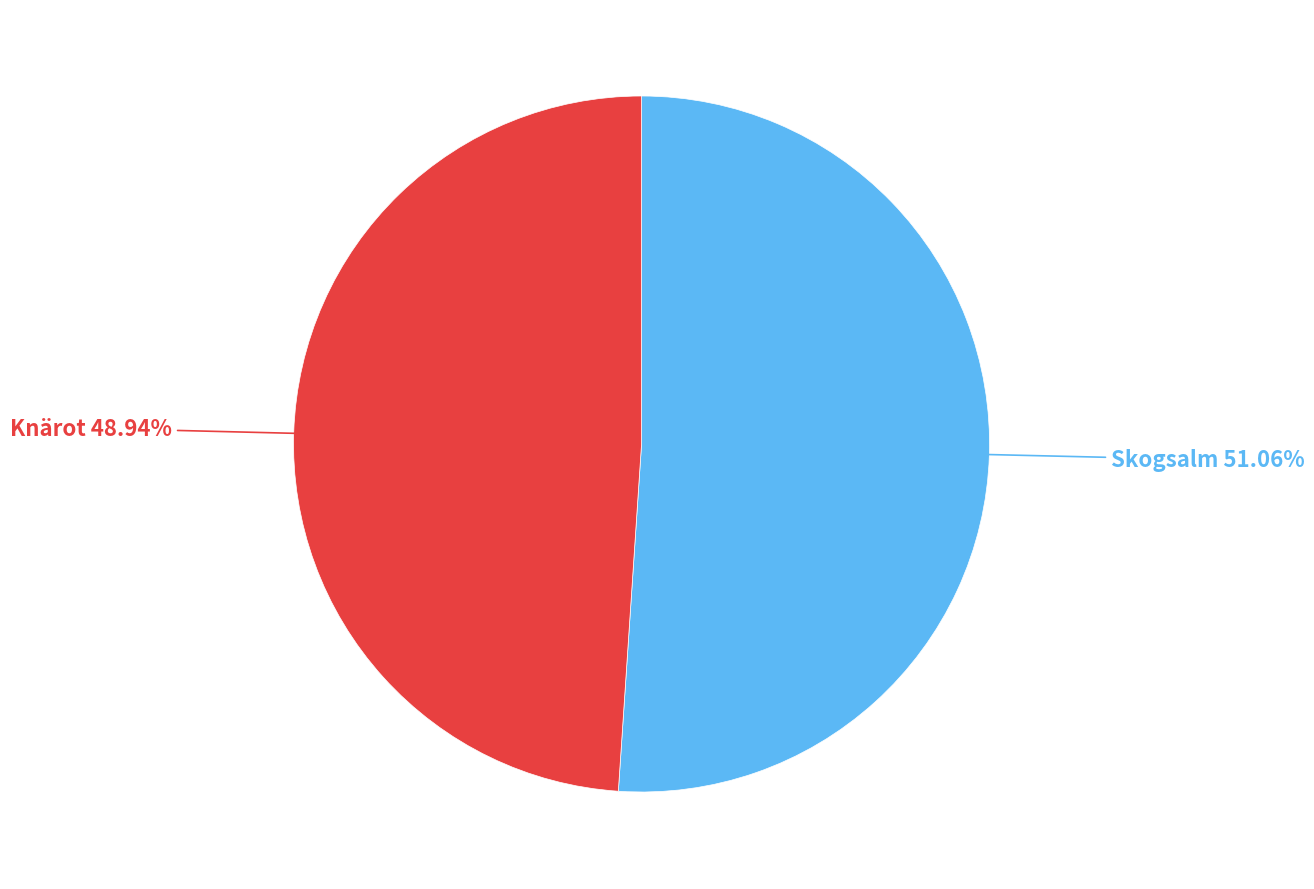

Is there a majority slice in this chart?

Yes